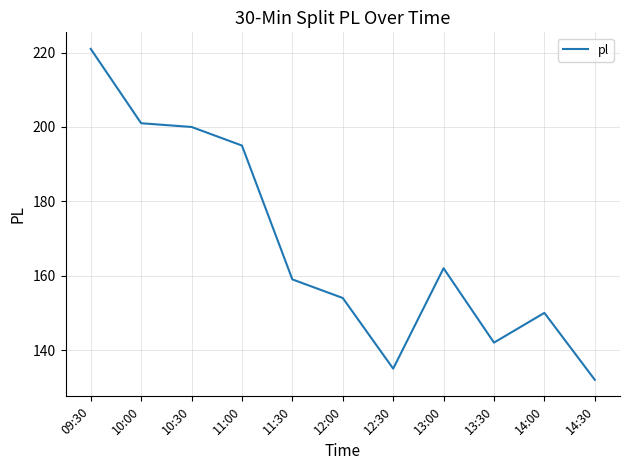

Rank the categories by value from highest to lowest.

09:30, 10:00, 10:30, 11:00, 13:00, 11:30, 12:00, 14:00, 13:30, 12:30, 14:30